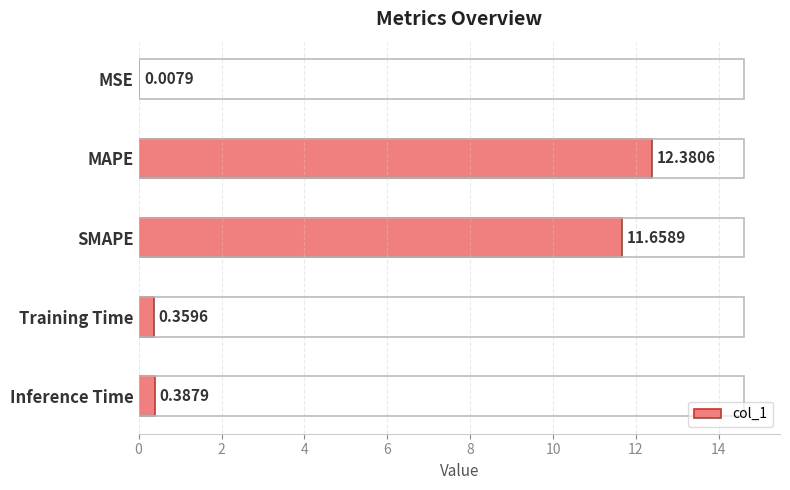

How many distinct data groups are displayed?

1